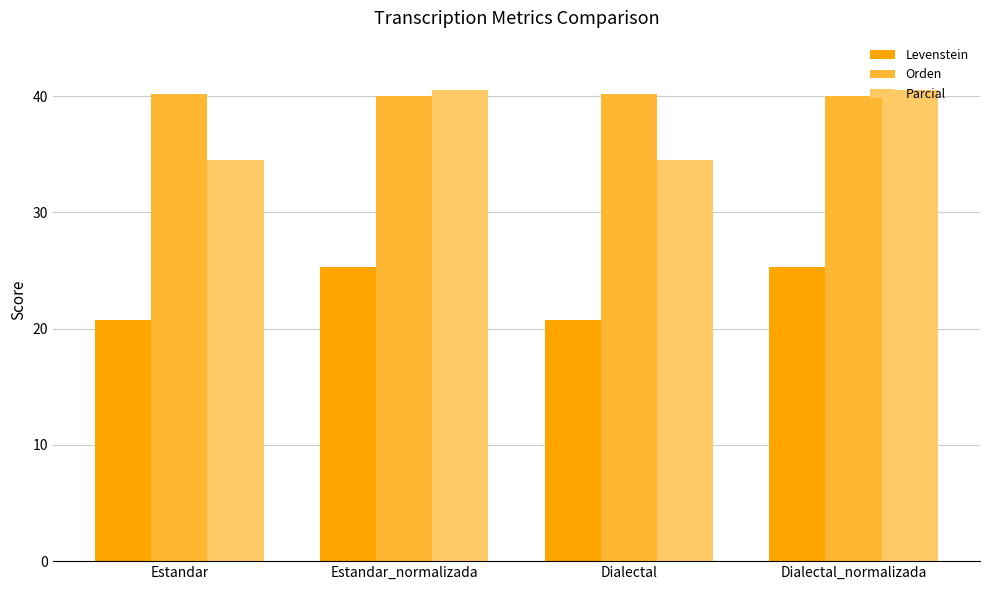

What is the label of the 1st bar from the left?

Estandar